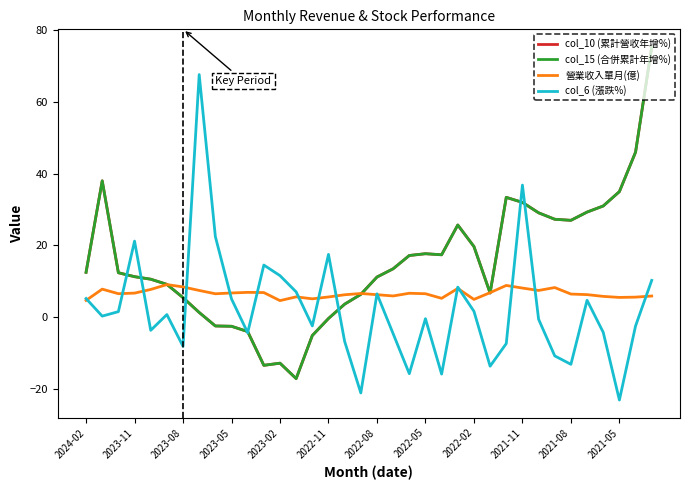

Does the chart have visible grid lines?

No